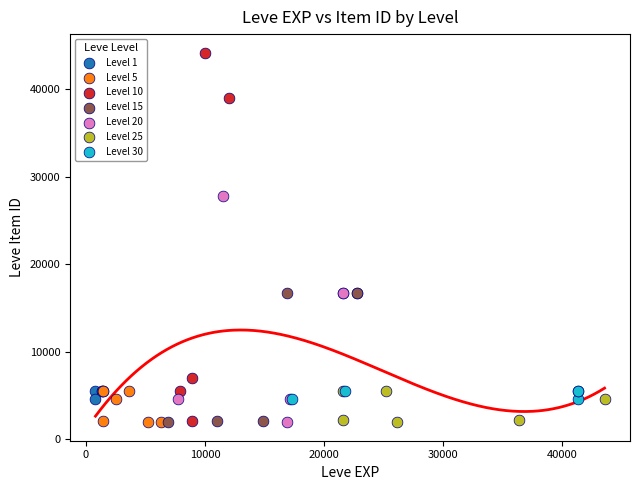

Which series contains the highest Y value?

Level 10